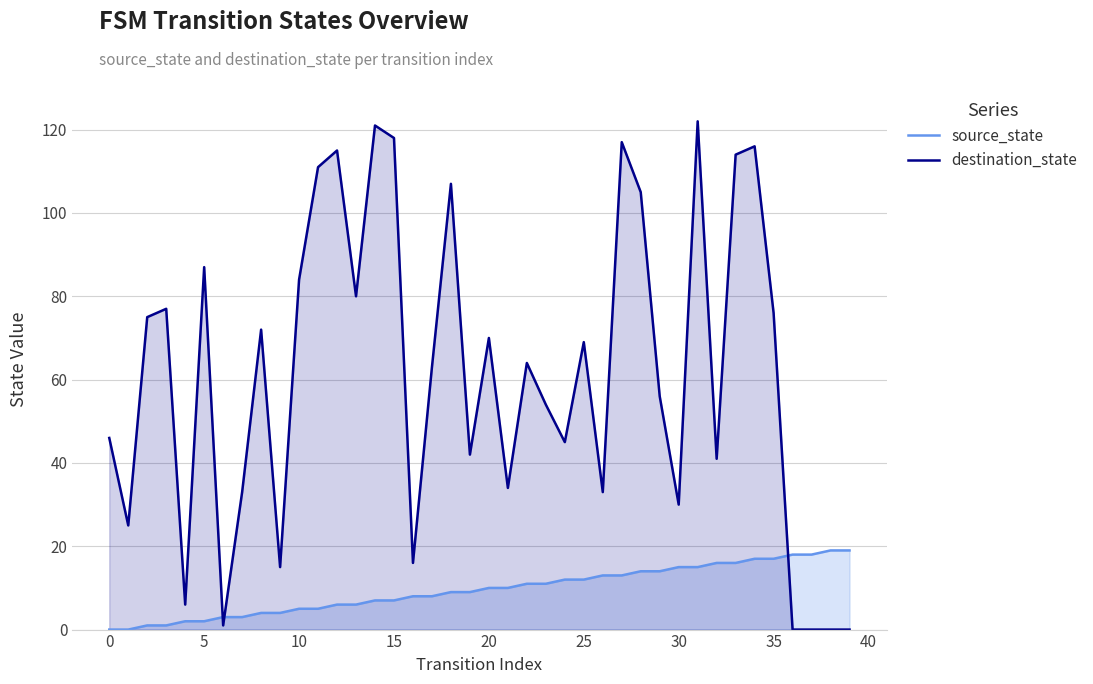

At how many categories does at least one series exceed 59?

21